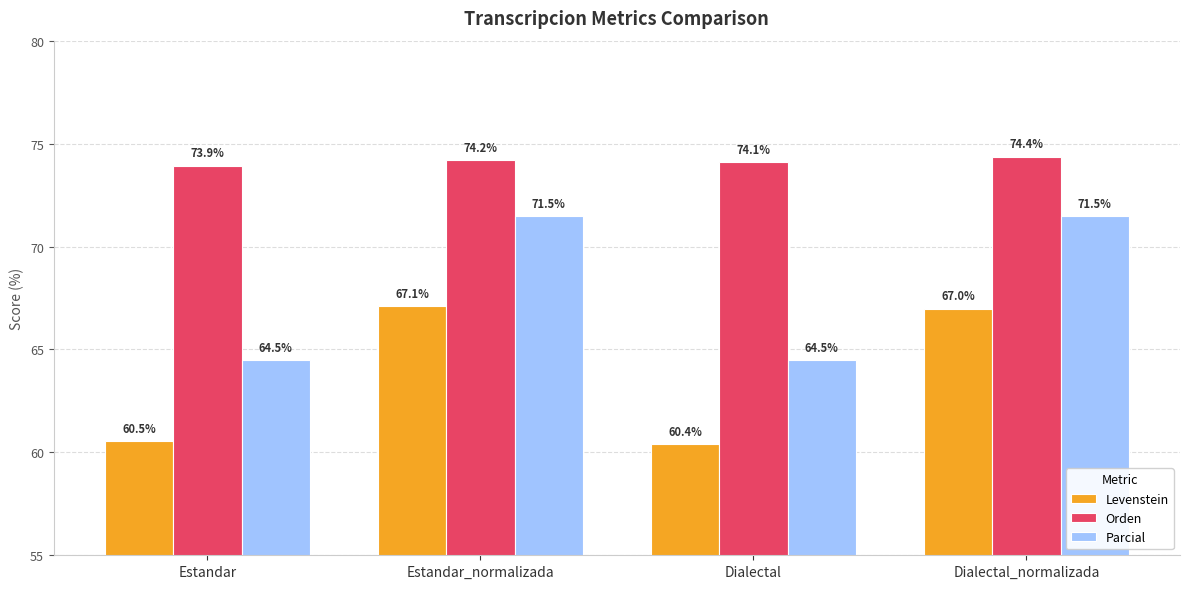

Reading left to right, transcribe all the data shown in this chart.

Levenstein: 60.5	67.1	60.4	67.0
Orden: 73.9	74.2	74.1	74.4
Parcial: 64.5	71.5	64.5	71.5